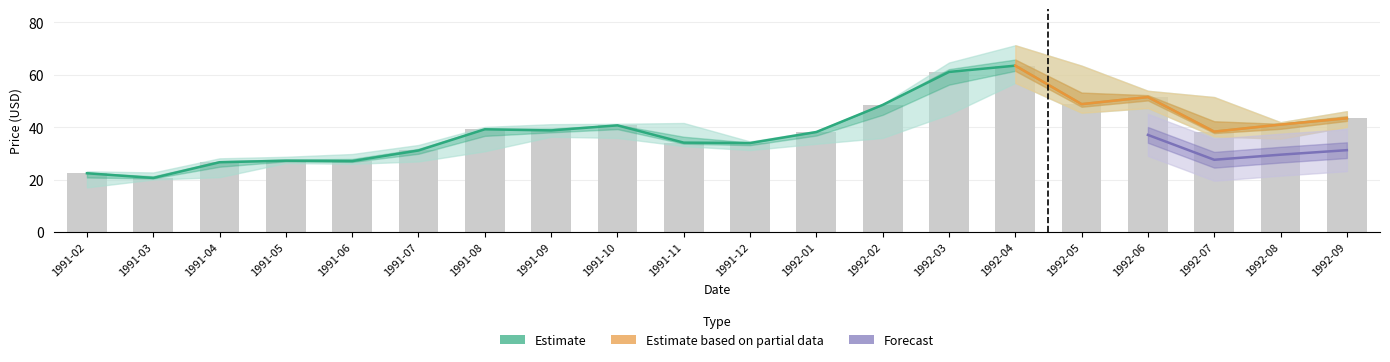

What value does the Adj Close series have at 1992-06?

51.5